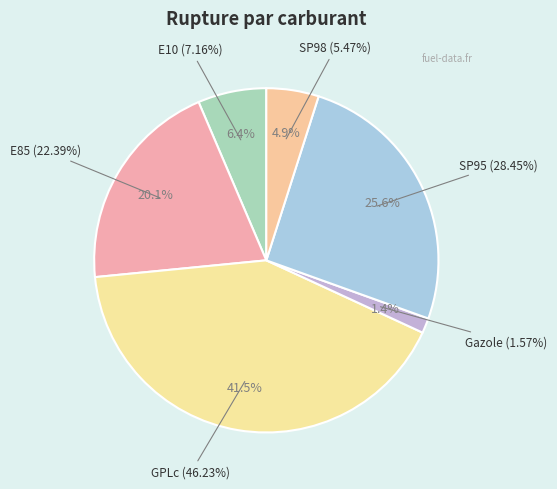

Between GPLc and SP98, which is larger?

GPLc